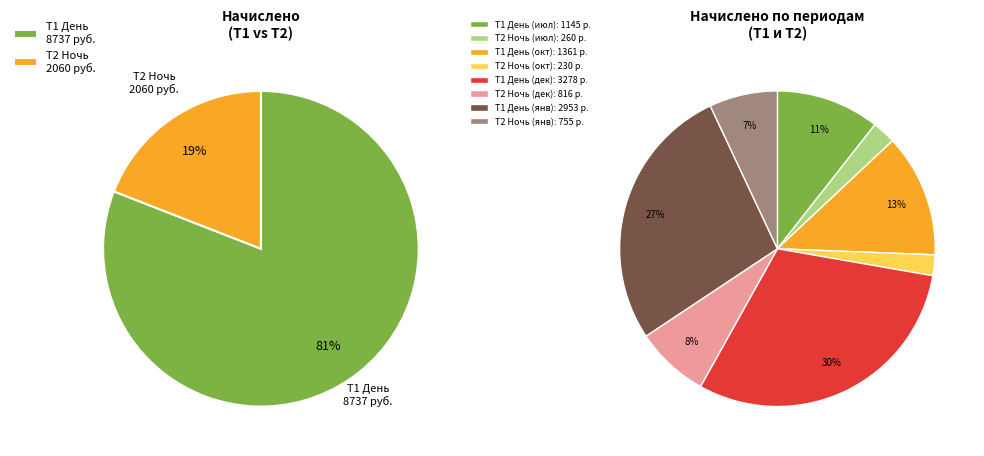

What percentage is NOT represented by Т2 2021-01?

93.0%